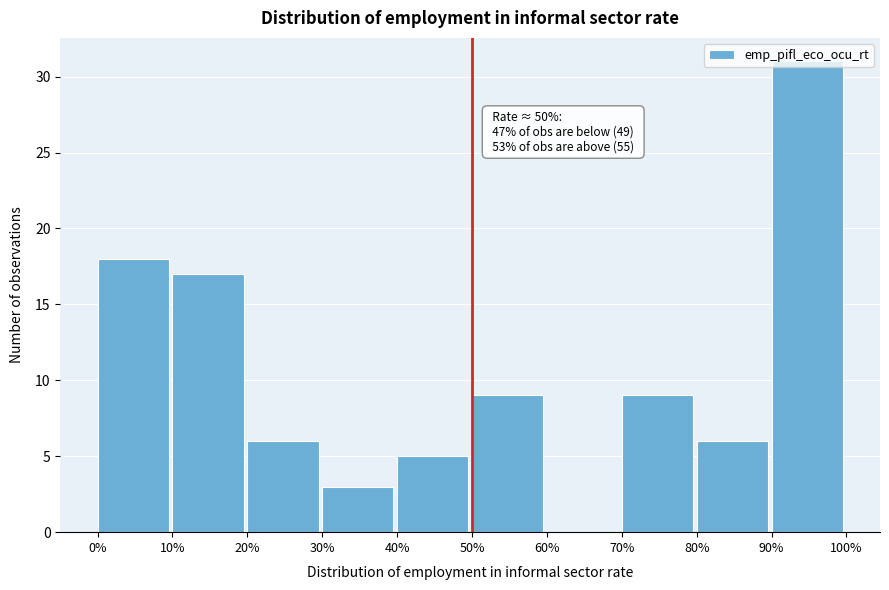

Over which range of the x-axis is the bar tallest?

90% to 100%